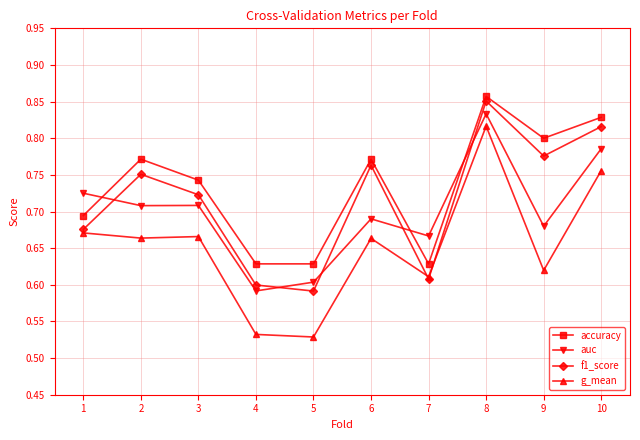

Is the value of f1_score at 3 greater than the value of auc at 2?

Yes